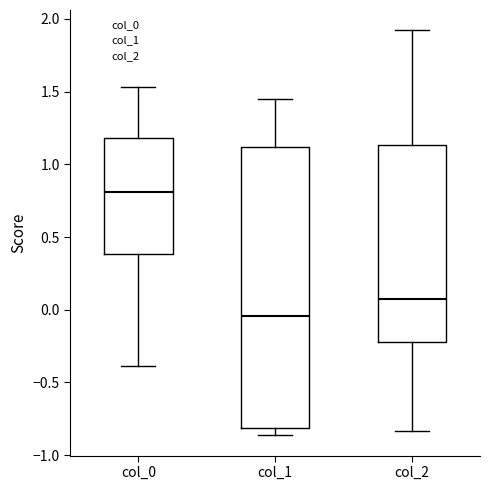

Where does the upper whisker of the box for col_0 end on the y-axis? The values are not printed on the chart, so give them approximately, as read against the axis.

1.55